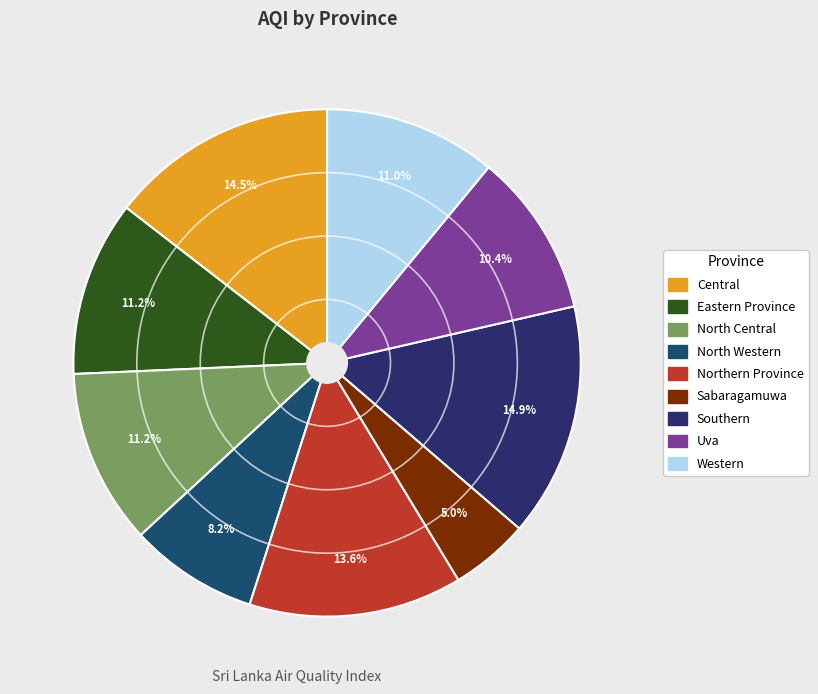

To the nearest percent, what is the difference between the largest and smallest slice percentages?

10%